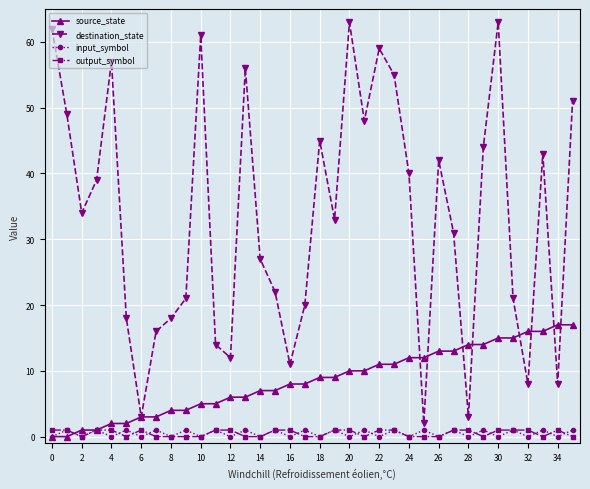

Which series has the widest spread of values?

destination_state